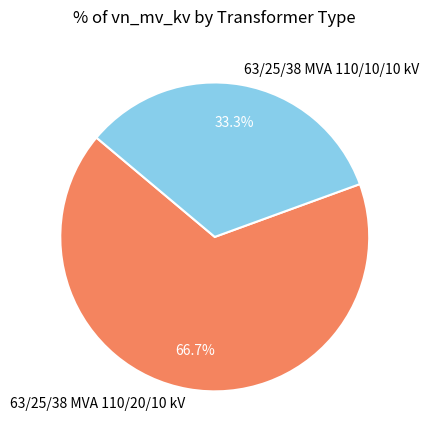

How many segments does this pie chart have?

2